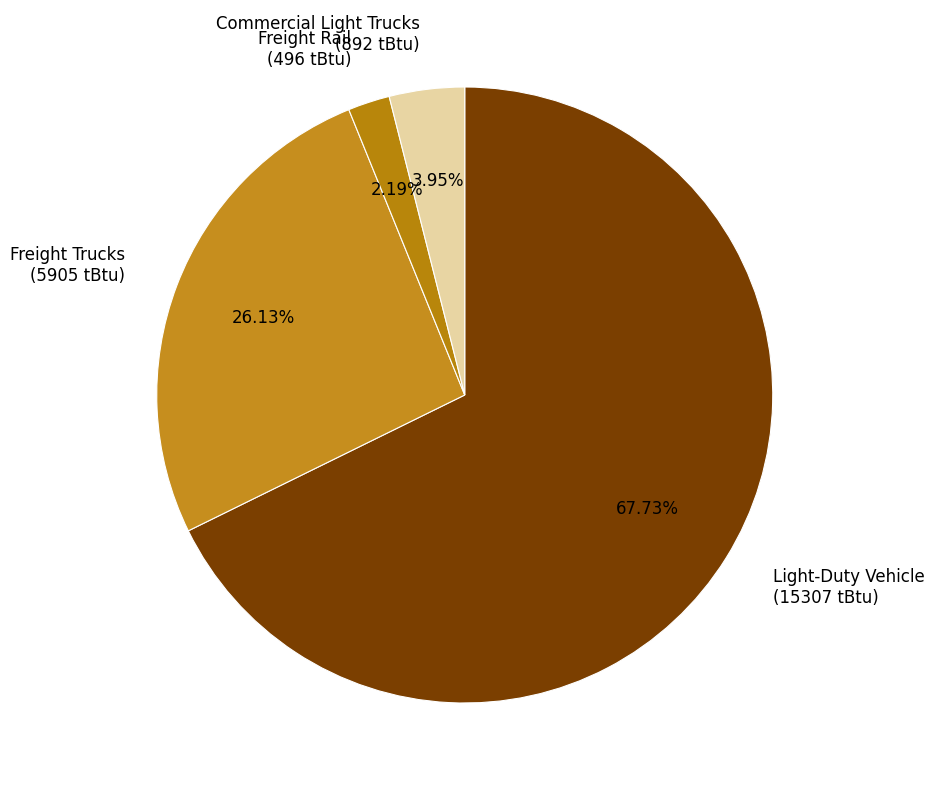

Is the sum of Commercial Light Trucks (892 tBtu) and Freight Rail (496 tBtu) greater than half?

No